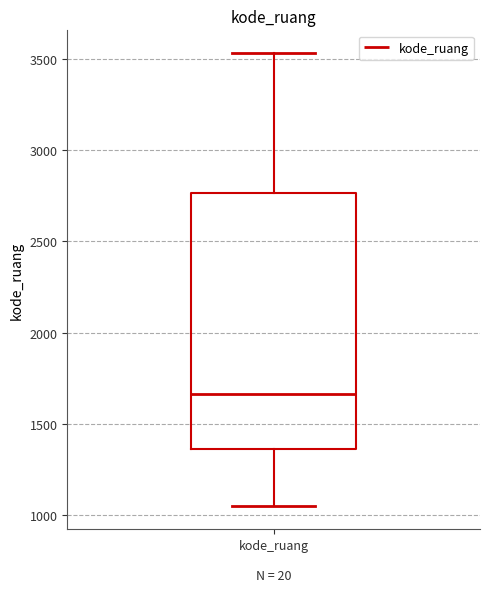

Transcribe this box plot: give where the median line is, the range the box spans, and where the two whiskers end, as read against the y-axis. The values are not printed on the chart, so give them approximately, as read against the axis.

median 1650, box 1350 to 2750, whiskers 1050 to 3550